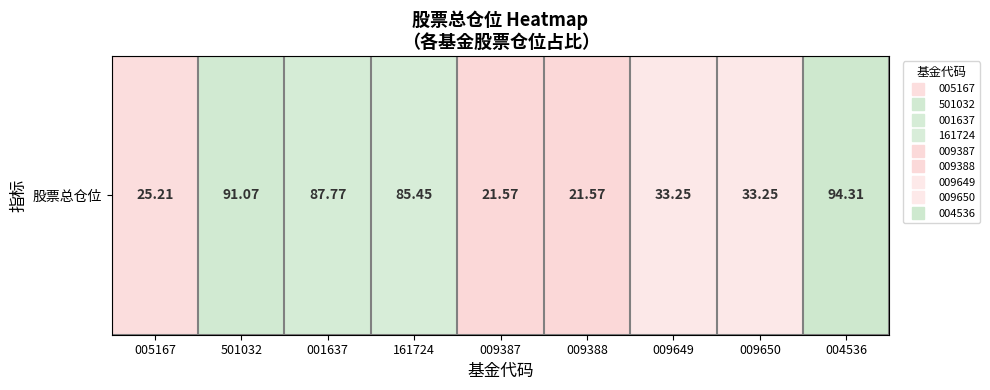

What is the change in value from 005167 to 161724?

+60.2